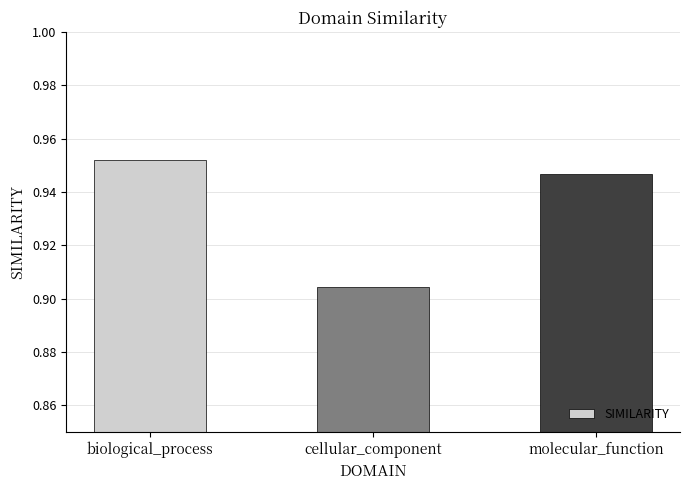

Are the bars horizontal?

No